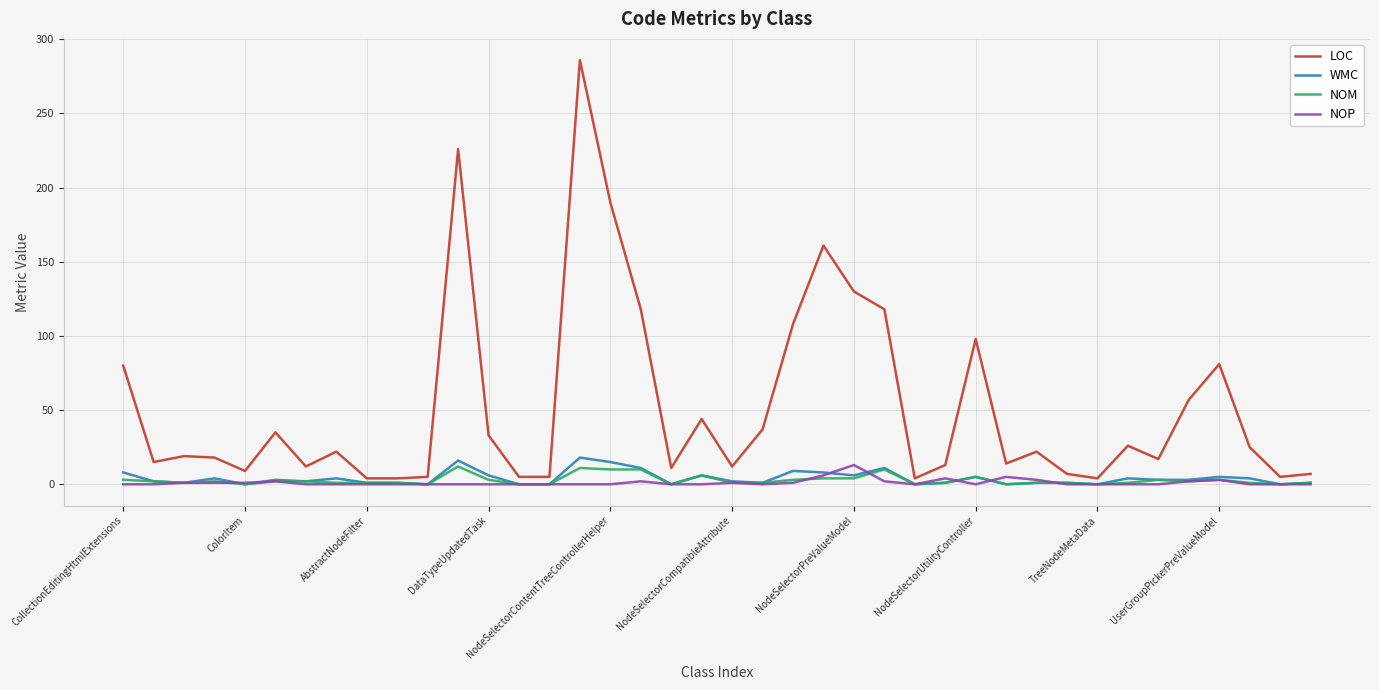

Which series has the largest total across all categories?

LOC